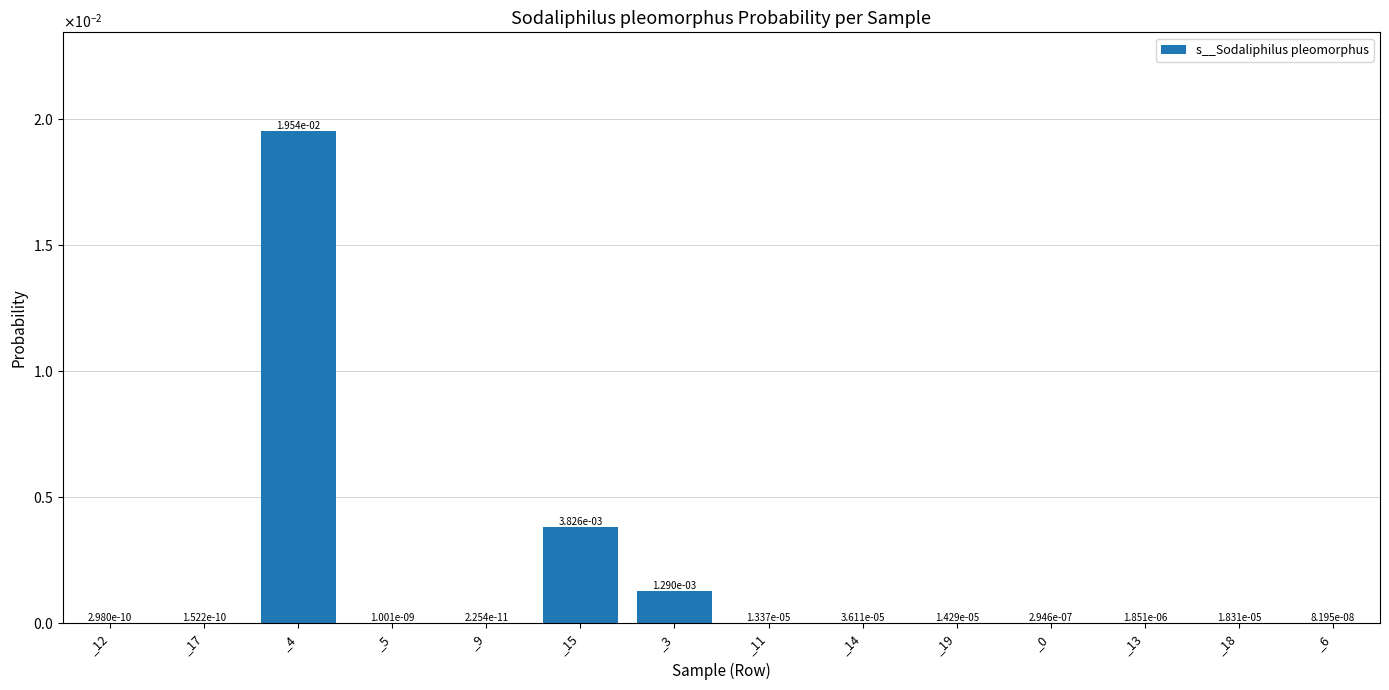

Are the bars horizontal?

No